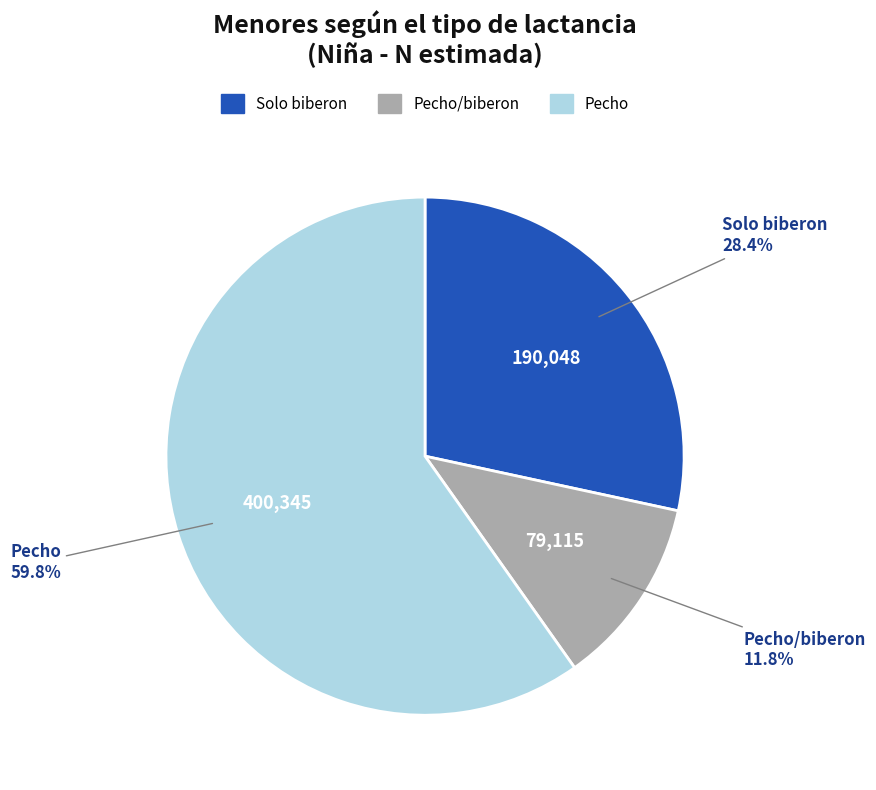

Is there a majority slice in this chart?

Yes